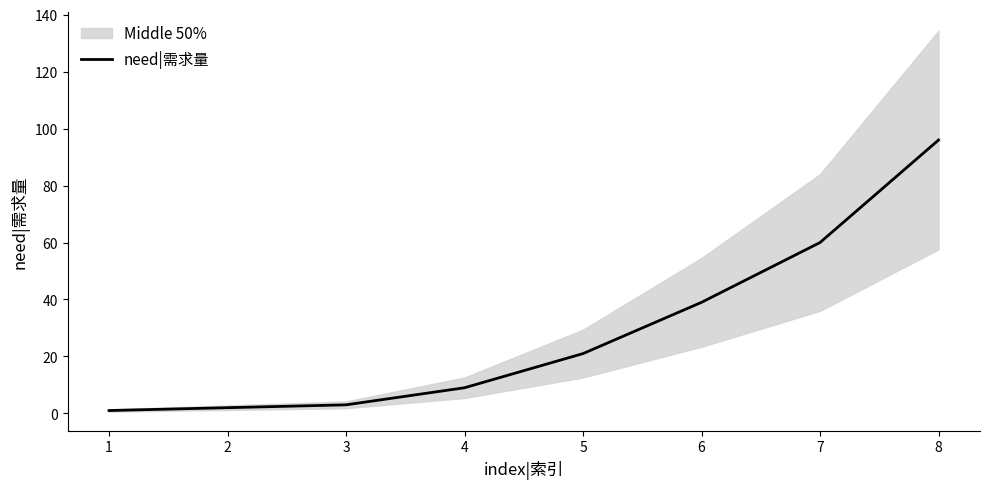

Reading left to right, extract all data points from this chart.

1	2	3	9	21	39	60	96